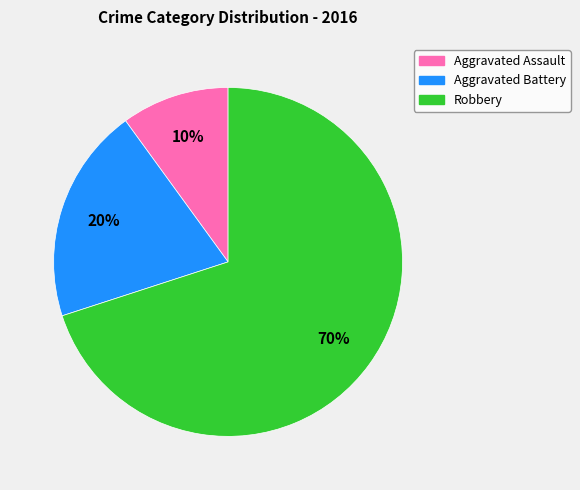

Is the sum of Aggravated Assault and Aggravated Battery greater than half?

No